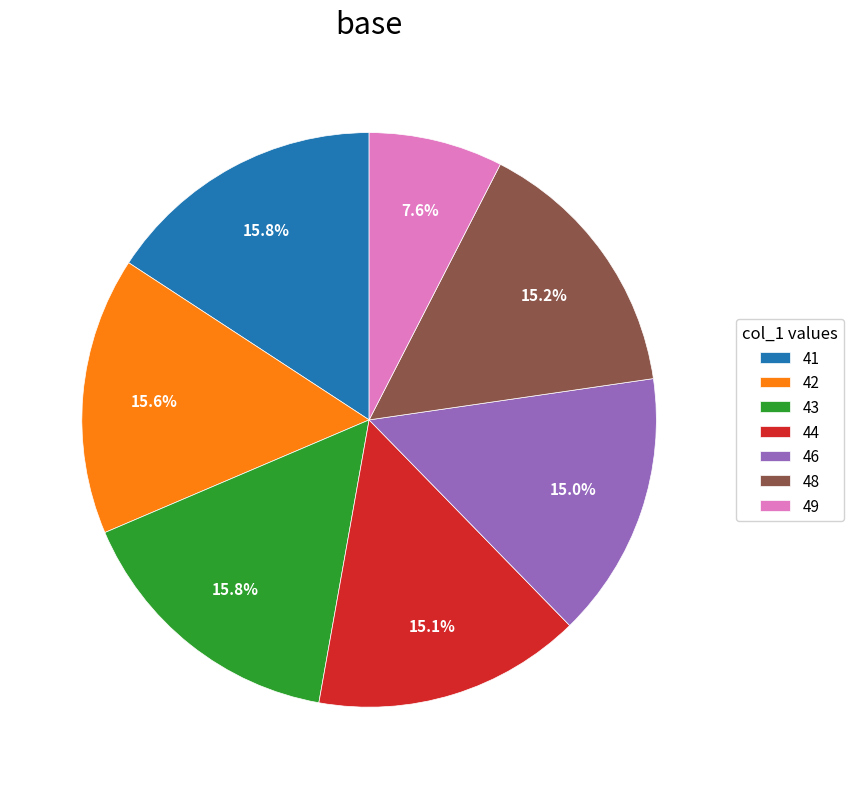

Which category has the smallest portion of the pie?

49